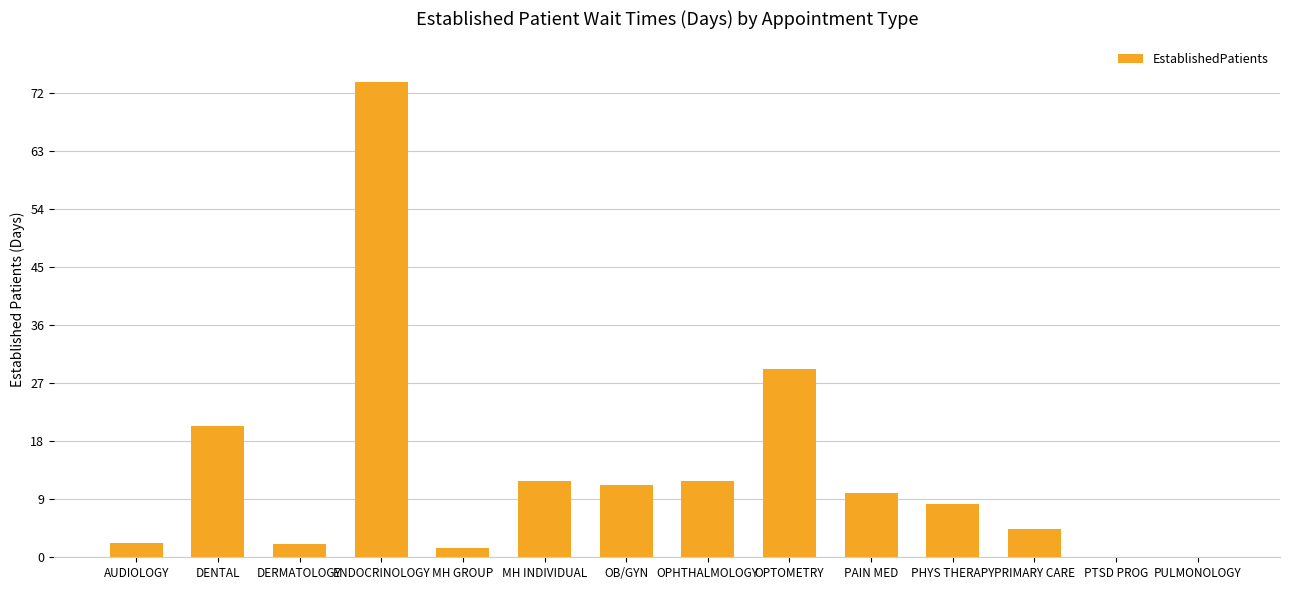

At which category does the chart reach its peak across all series?

ENDOCRINOLOGY